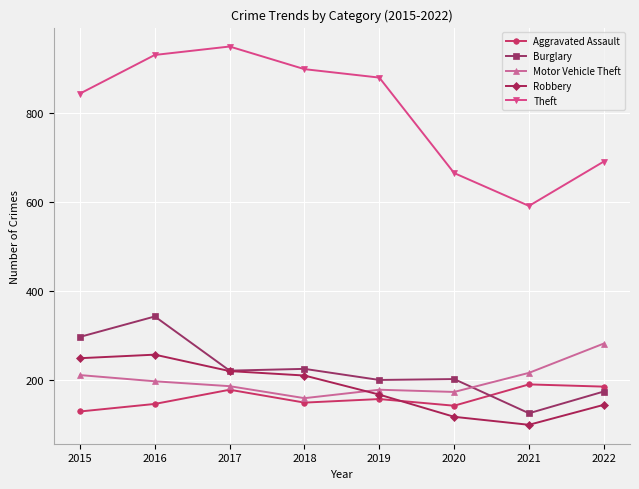

How many series are shown in this chart?

5